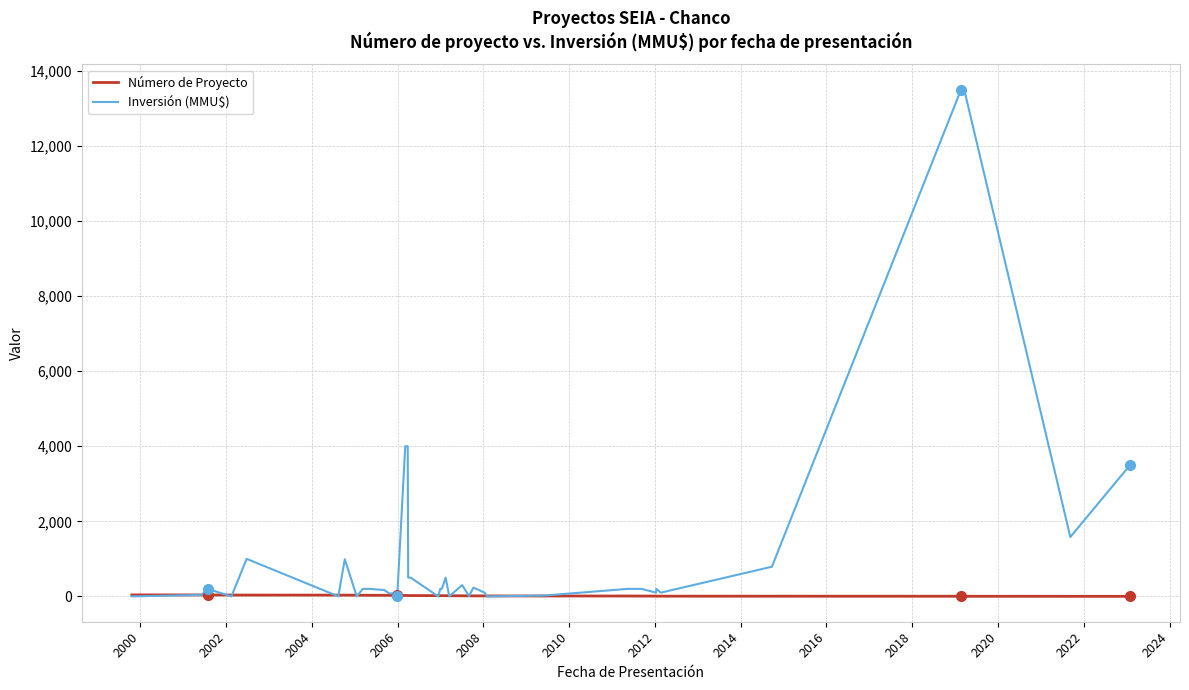

Which series has the largest total across all categories?

Inversión (MMU$)